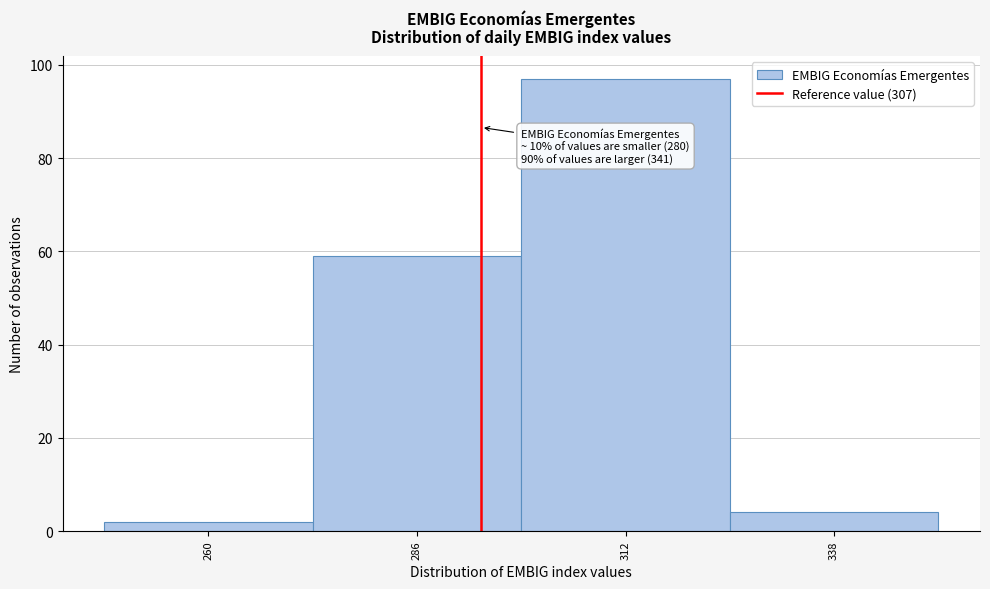

Reading left to right, what are all the values shown in this chart?

2	59	97	4